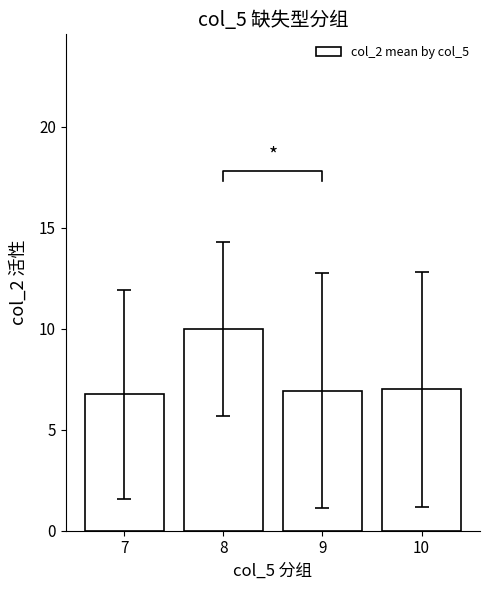

What is the difference between the values at 10 and 8?

3.0